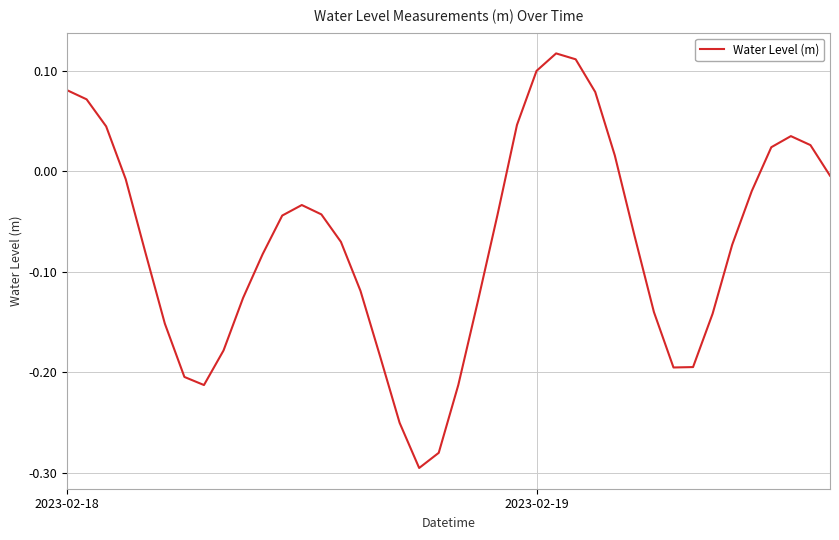

List the labels in order of value, largest first.

25, 26, 24, 2023-02-18, 27, 2023-02-19, 23, 2, 37, 38, 36, 28, 39, 3, 35, 12, 13, 22, 11, 29, 14, 34, 4, 10, 15, 9, 21, 30, 33, 5, 8, 16, 32, 31, 6, 20, 7, 17, 19, 18